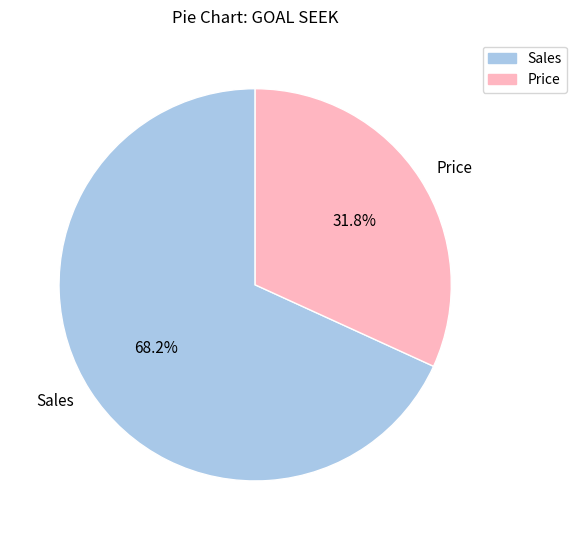

Does Price represent more than half of the total?

No